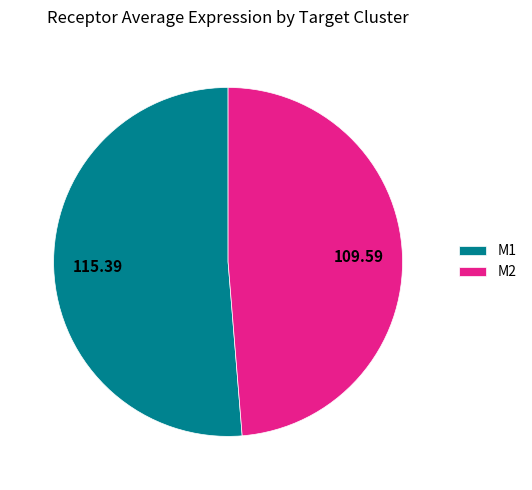

True or false: M1 accounts for 59% of the total.

False